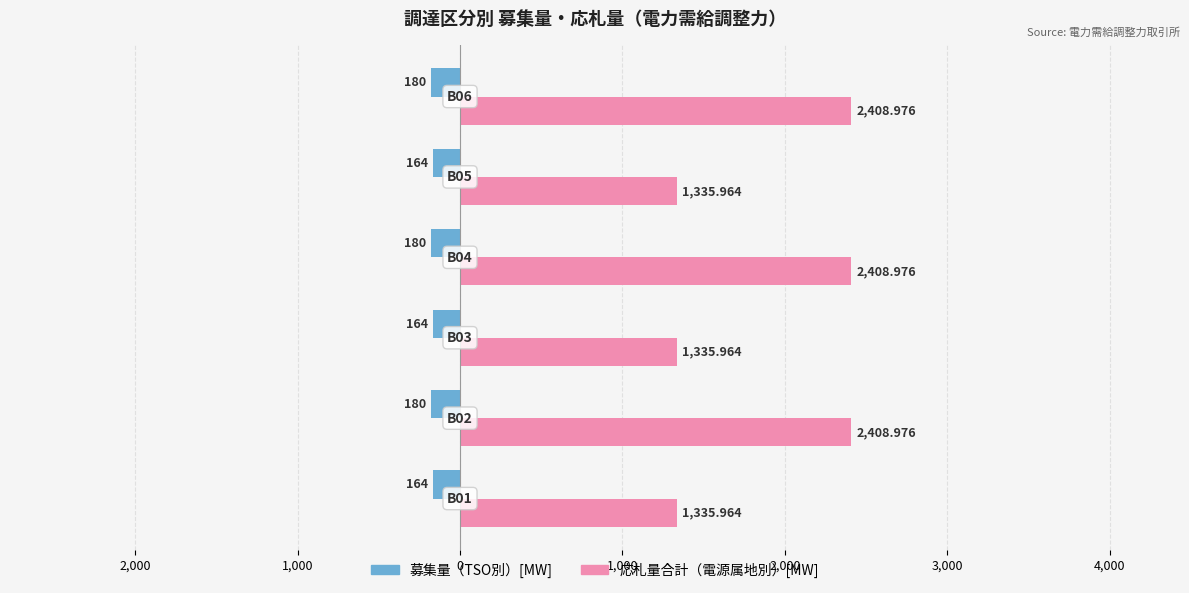

Reading left to right, transcribe all the data shown in this chart.

募集量（TSO別）[MW]: 3,000=-164.0	2,000=-180.0	1,000=-164.0	0=-180.0	1,000=-164.0	2,000=-180.0
応札量合計（電源属地別）[MW]: 3,000=1336.0	2,000=2409.0	1,000=1336.0	0=2409.0	1,000=1336.0	2,000=2409.0